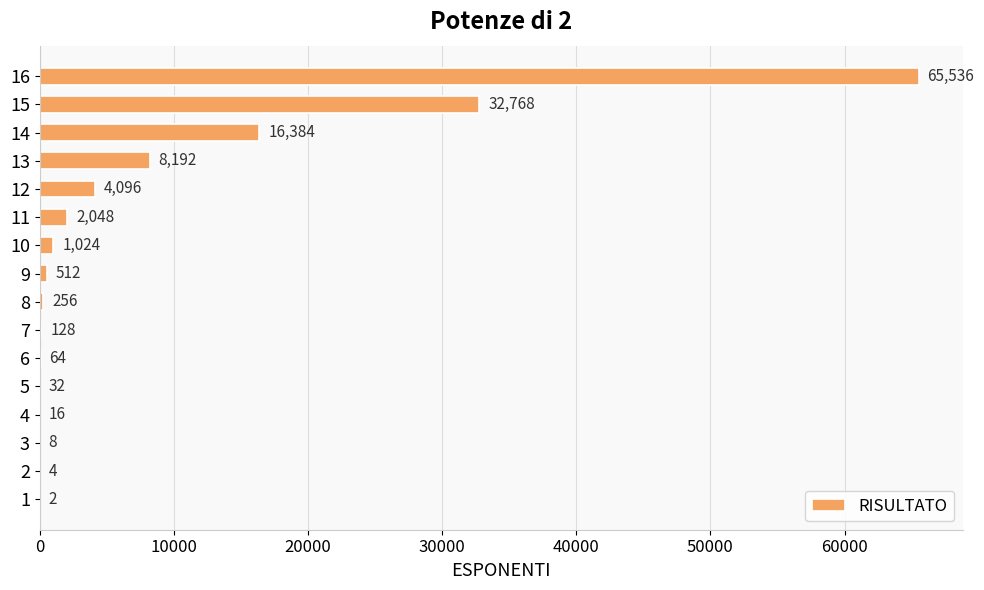

Between 12 and 4, which is larger?

12